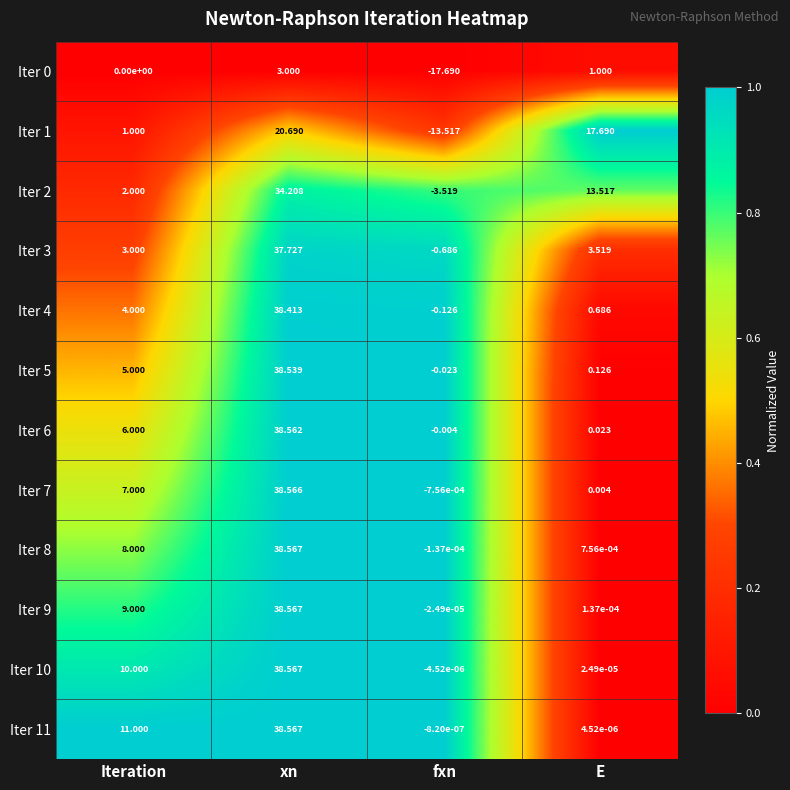

At which category does the chart reach its minimum across all series?

fxn